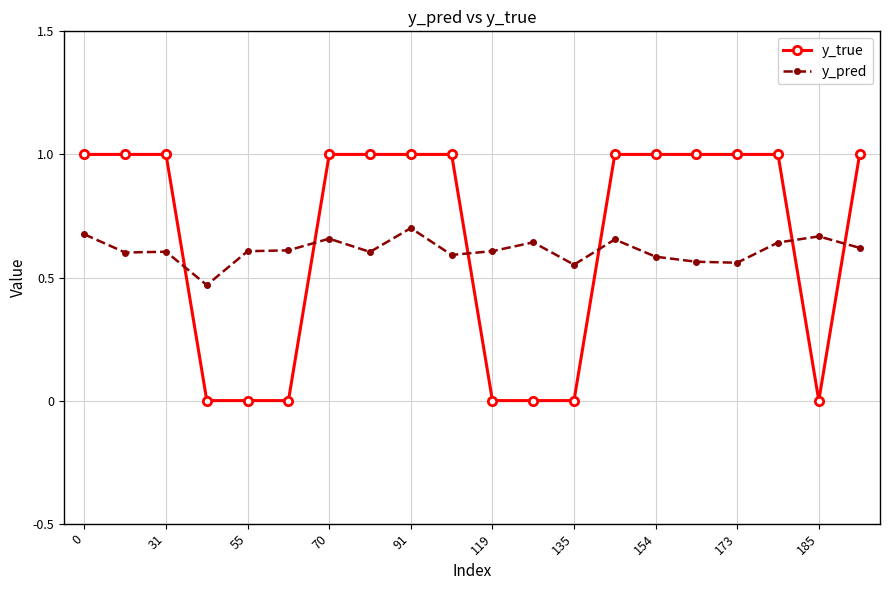

After their last crossing, which series has the higher values: y_true or y_pred?

y_true